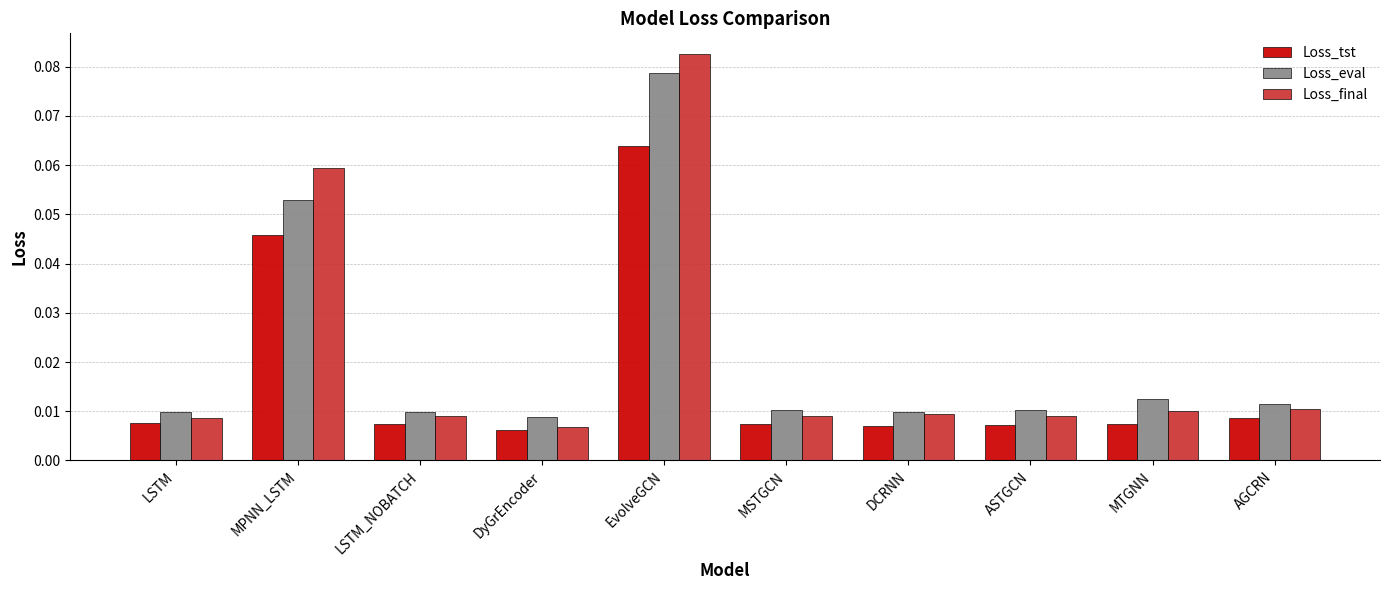

Which series has the widest spread of values?

Loss_final